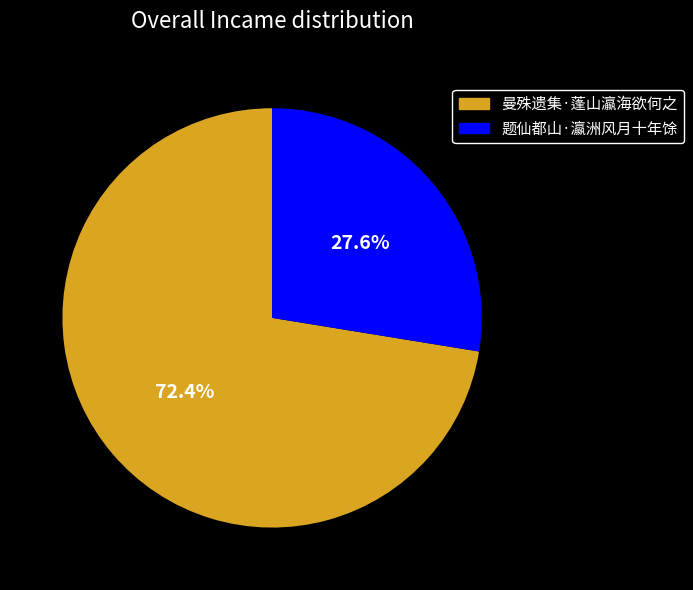

Is it true that 题仙都山·瀛洲风月十年馀 is 15% of the pie?

False